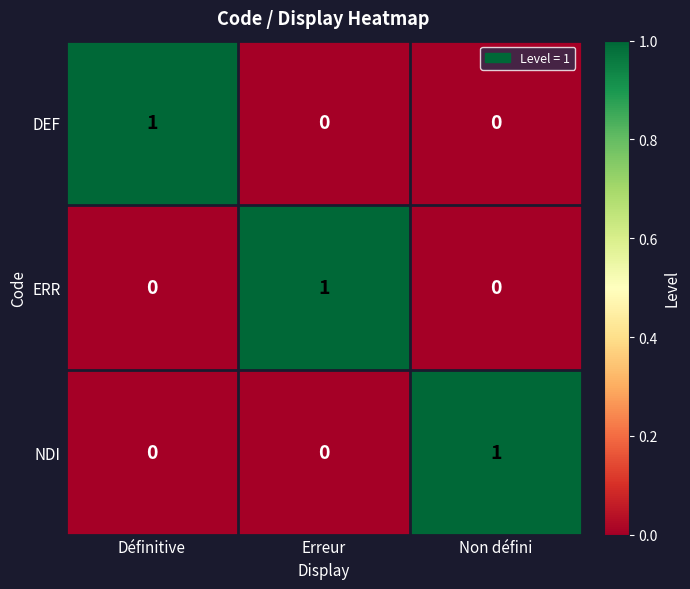

At which label does ERR reach its peak?

Erreur